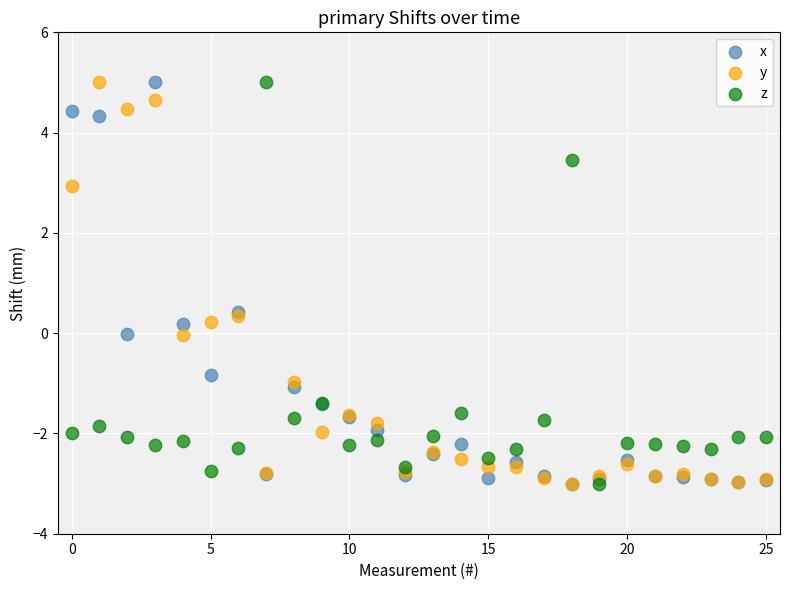

What are all the series names shown in the legend?

x, y, z